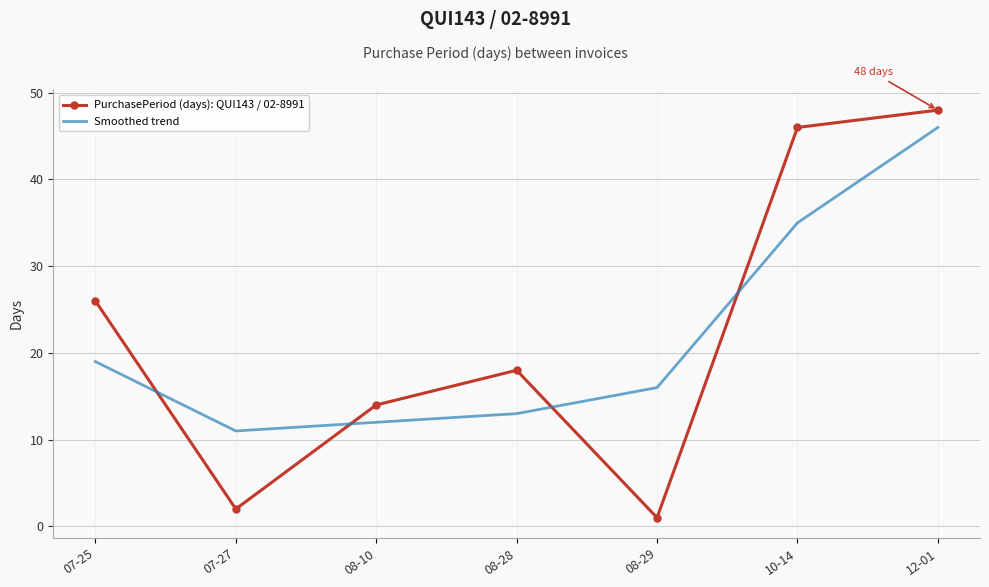

What is the difference between the second highest and minimum values in the PurchasePeriod (days): QUI143 / 02-8991 series?

45